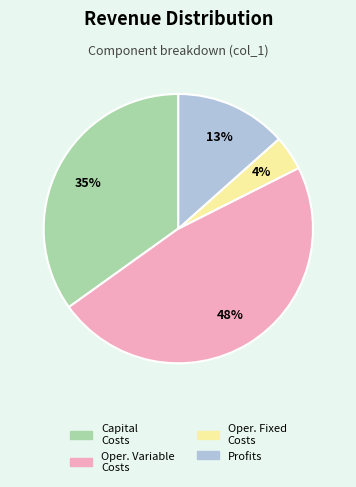

To the nearest percent, what is the average slice percentage?

25%